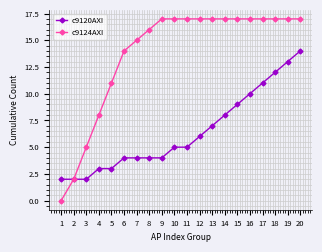

At 19, list the series in order from largest to smallest.

c9124AXI, c9120AXI